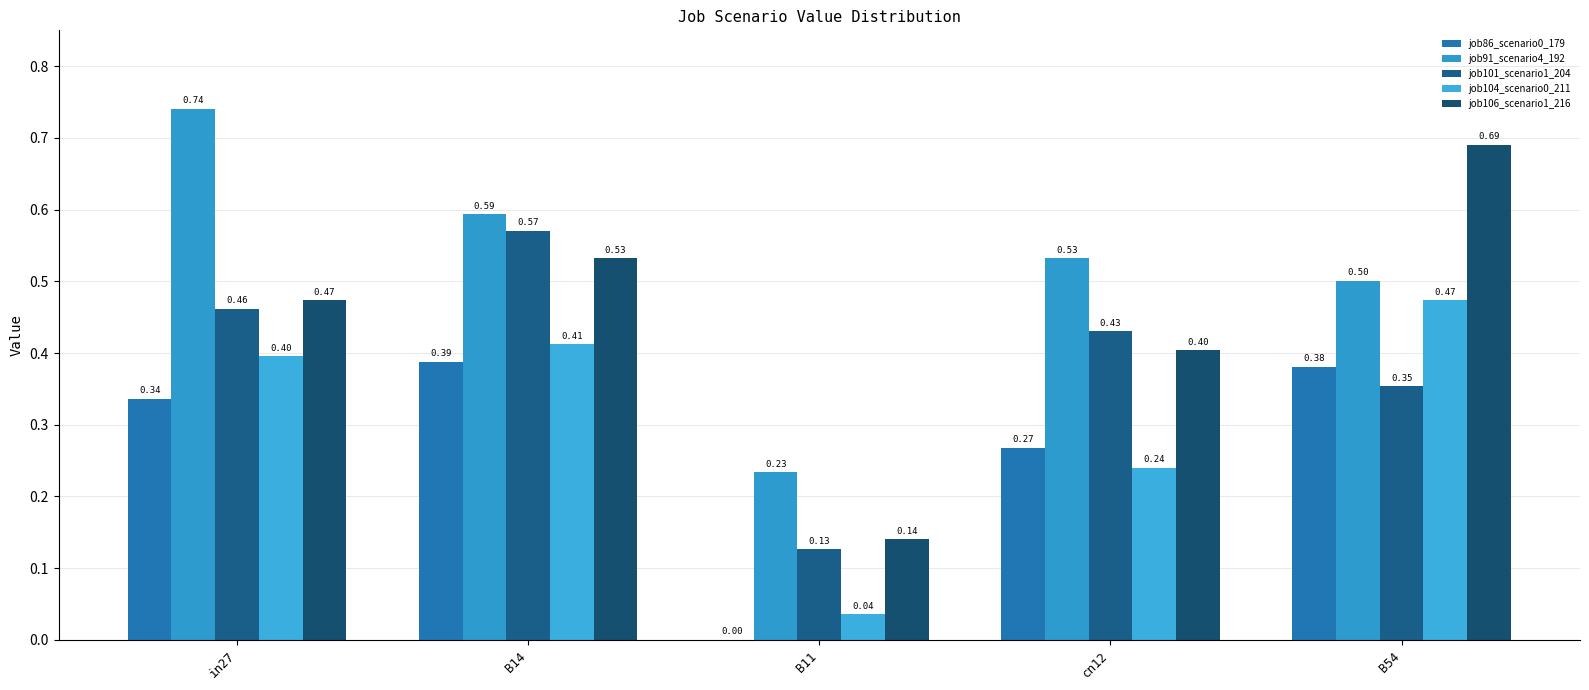

True or false: job104_scenario0_211 has a value of 0.2 at B54.

False